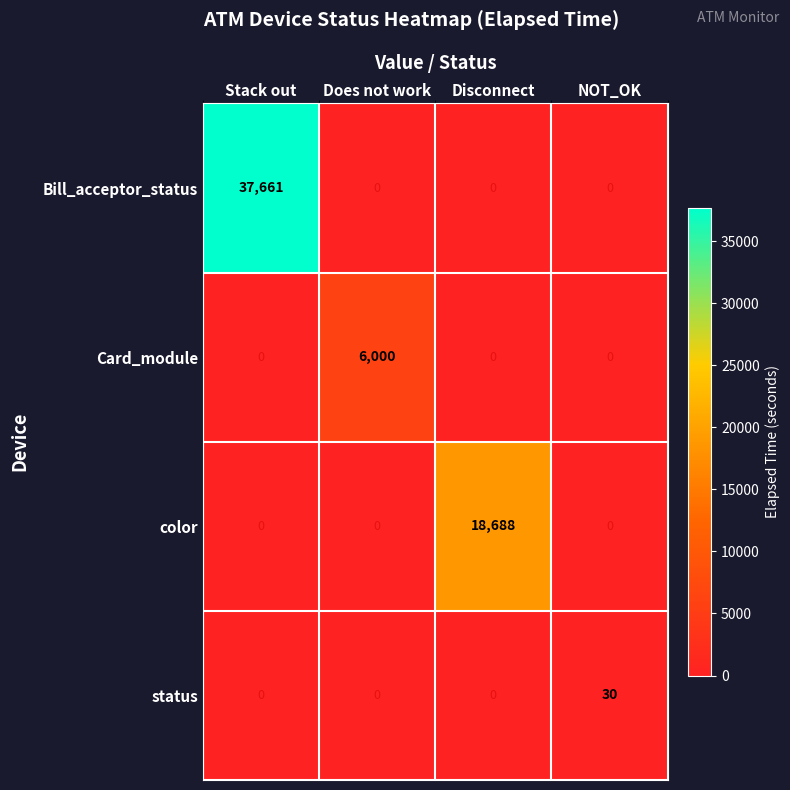

Between Disconnect and NOT_OK, which series saw the biggest shift?

color